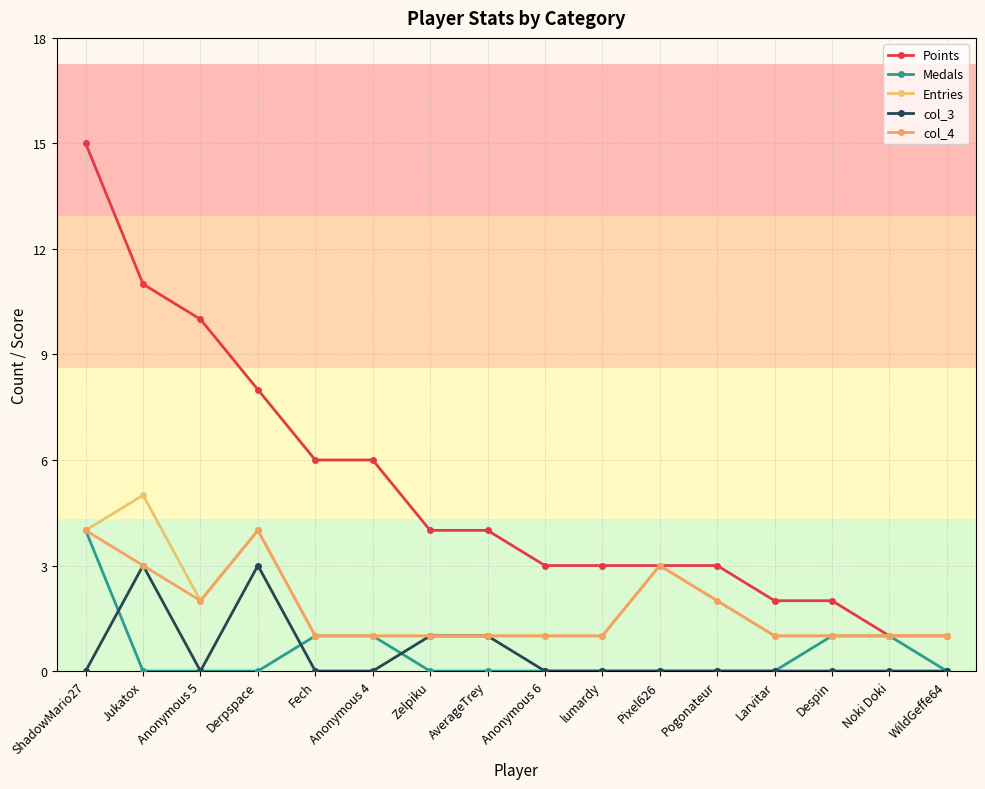

True or false: Entries has more than 1 interior local peaks.

True